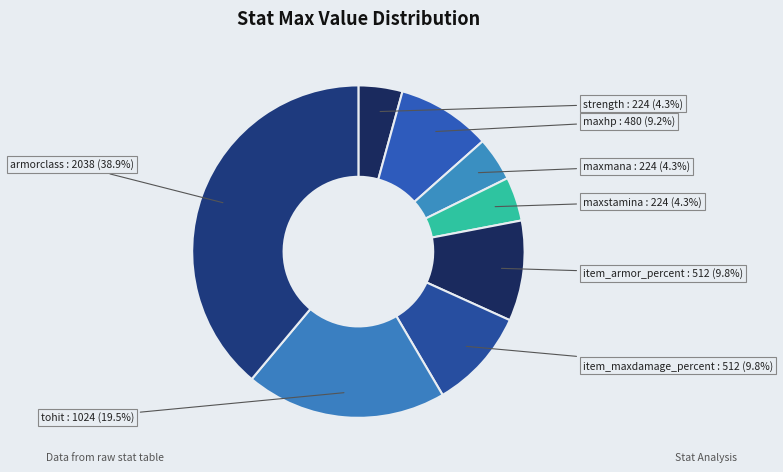

Combined, what portion of the pie is tohit and maxstamina?

23.8%